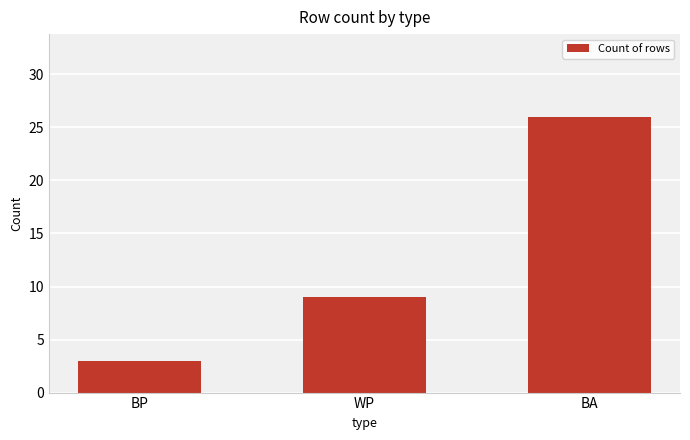

What is the difference between the values at BA and BP?

23